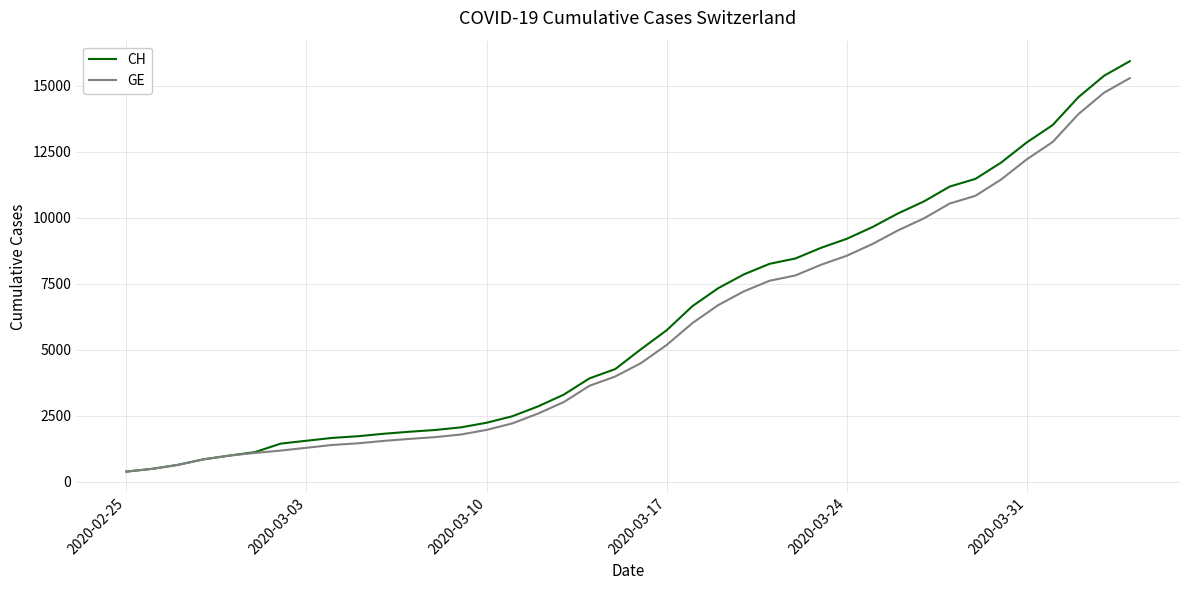

What is the minimum value for GE?

375